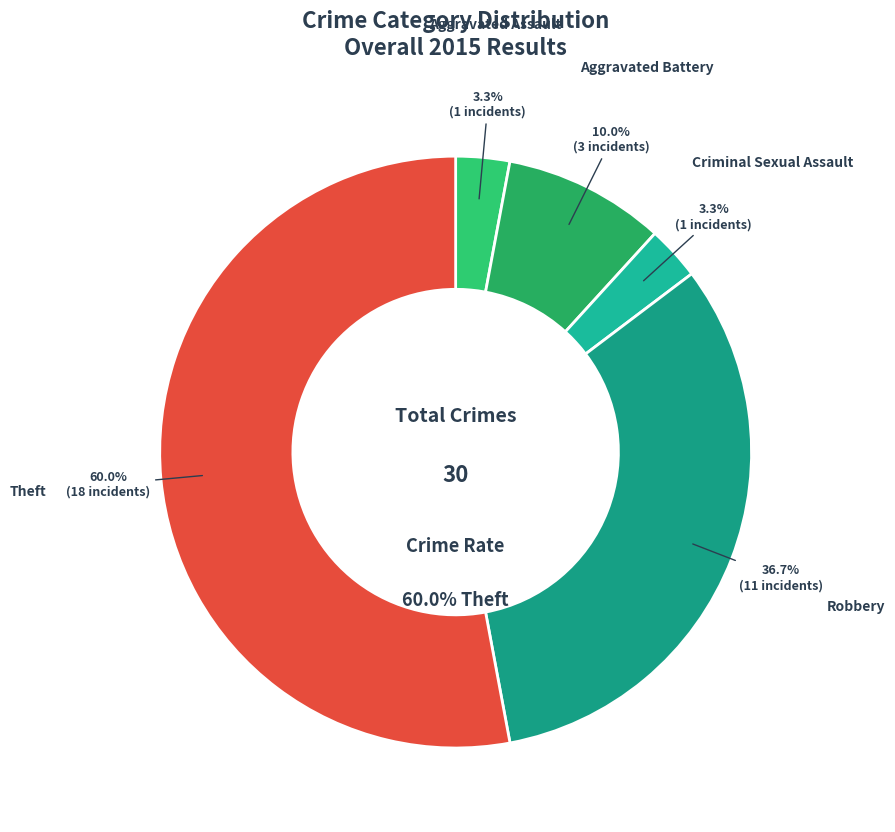

The Criminal Sexual Assault slice represents 1% of the pie. True or false?

False